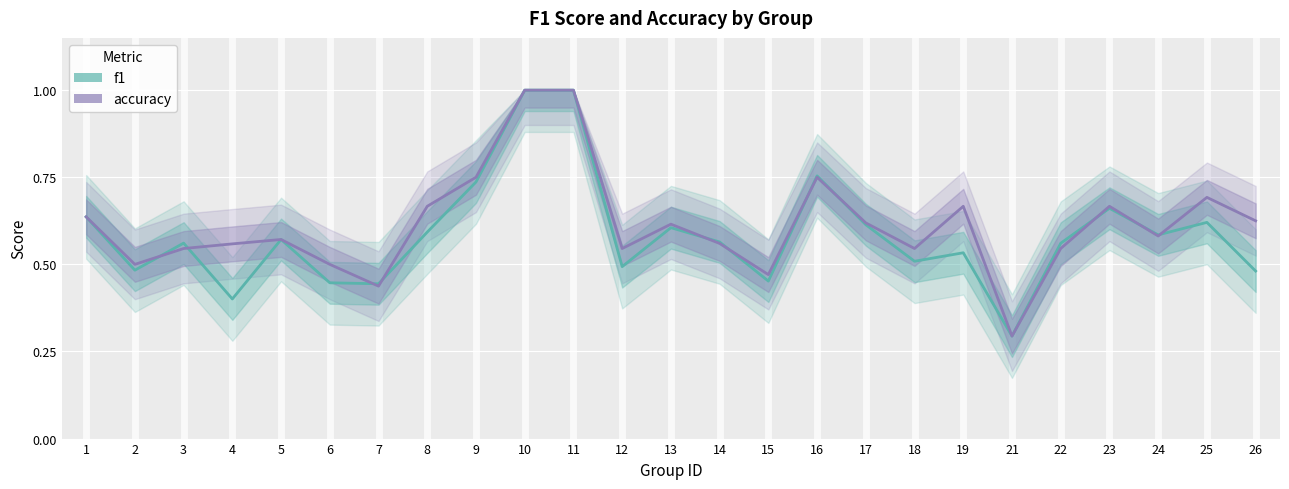

Is it true that accuracy equals 0.3 at 12?

False